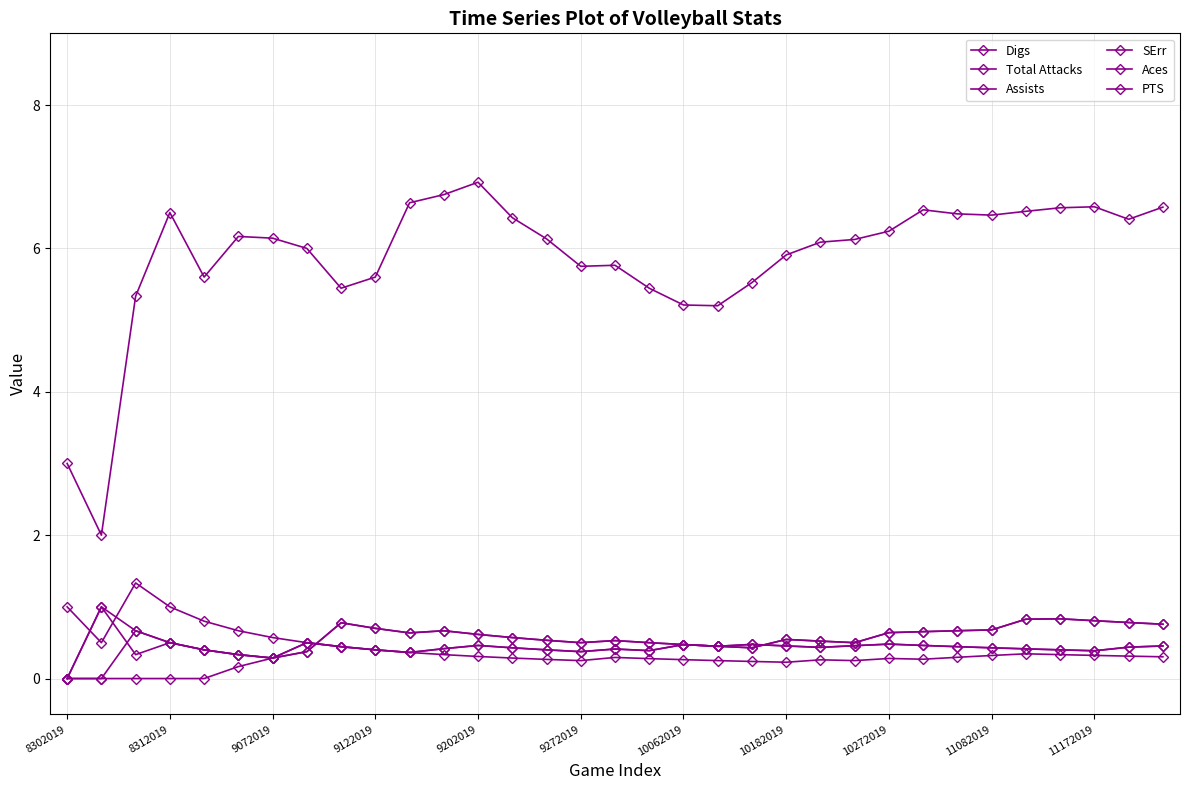

How many lines are shown in the chart?

6